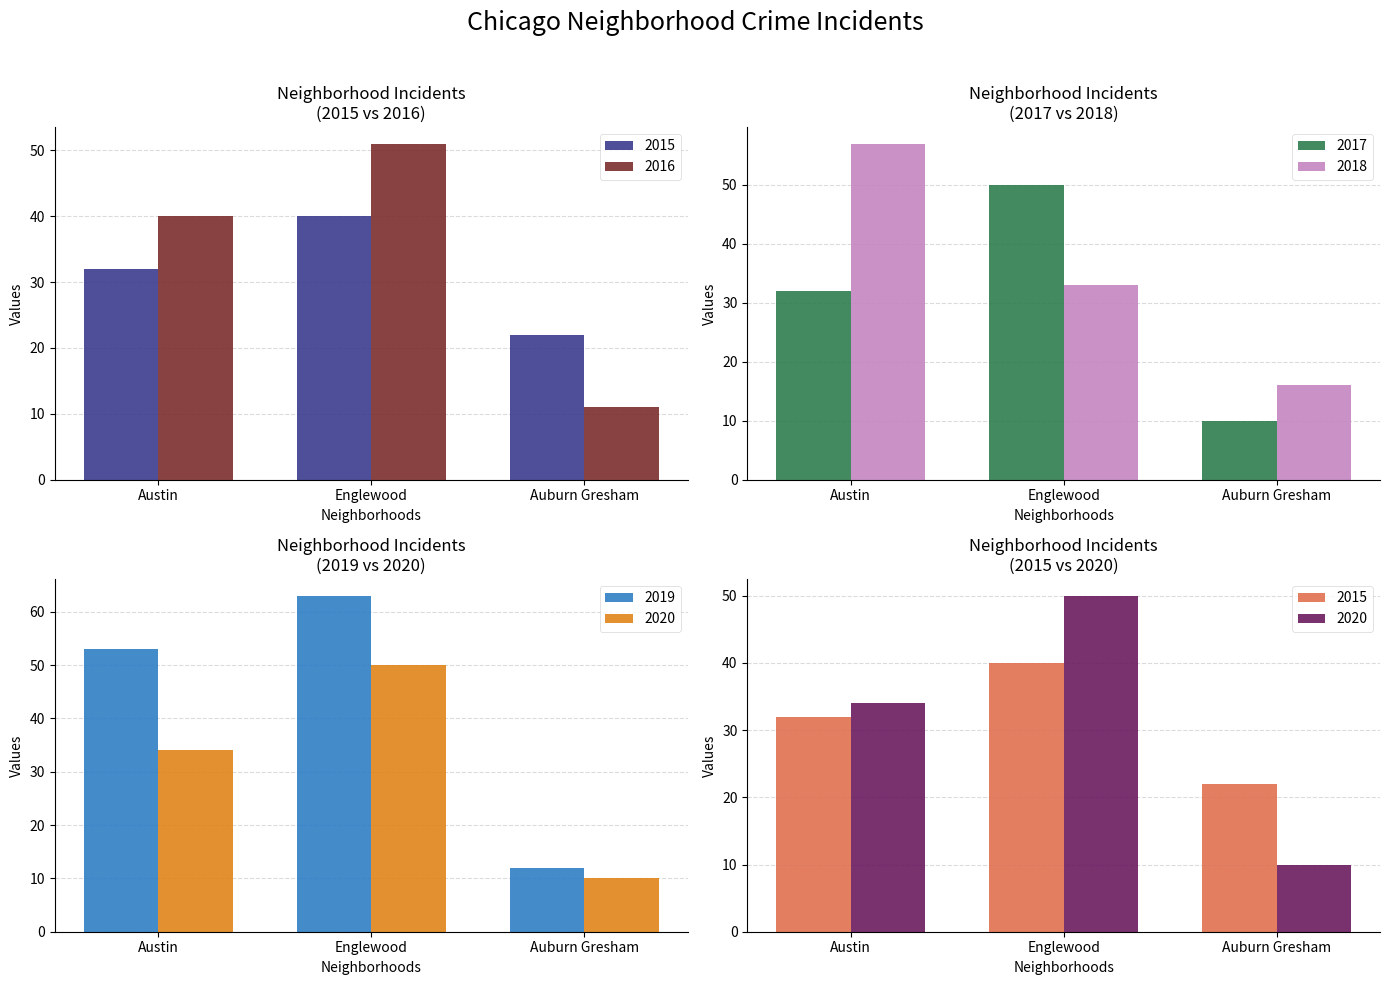

What is the sum of the 2017 values at Auburn Gresham and Austin?

42